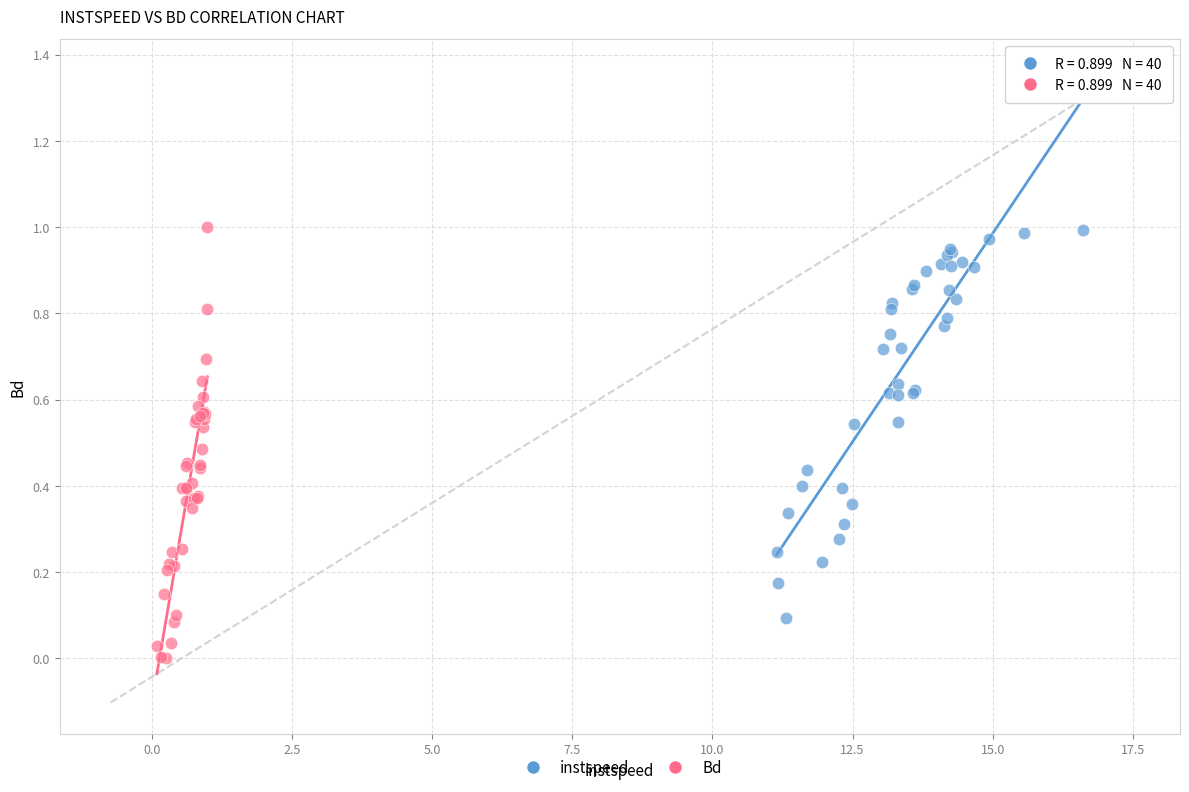

What are all the series names shown in the legend?

instspeed, Bd